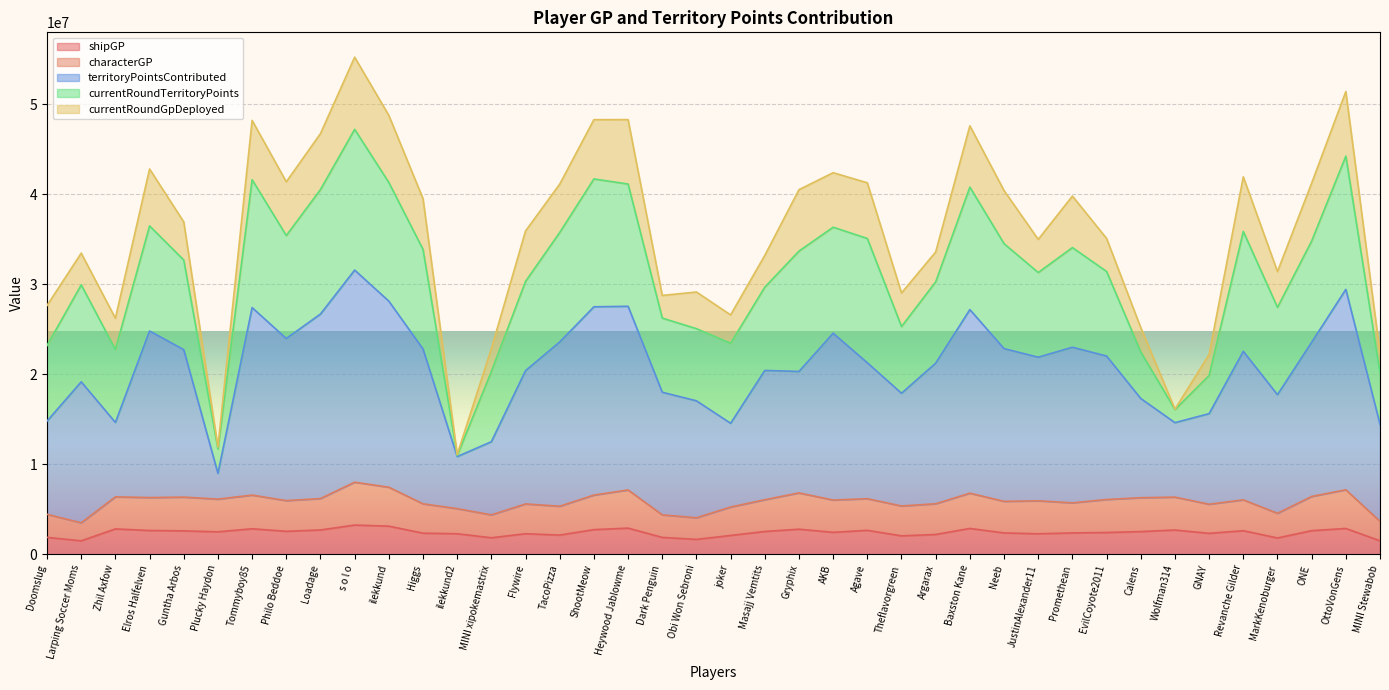

Is it true that characterGP equals 4660190 at OttoVonGens?

False